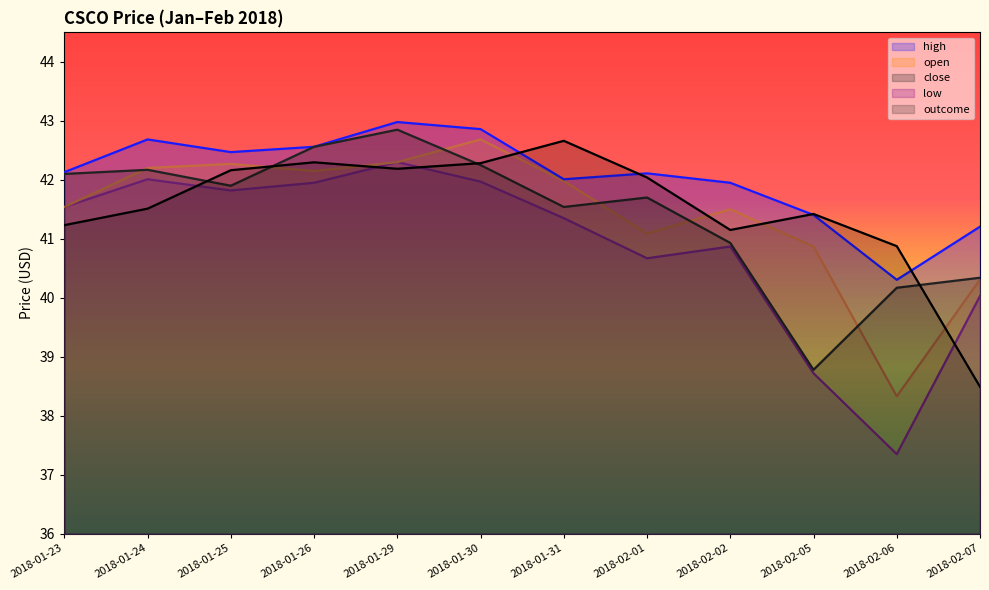

True or false: high and open cross at least once.

False